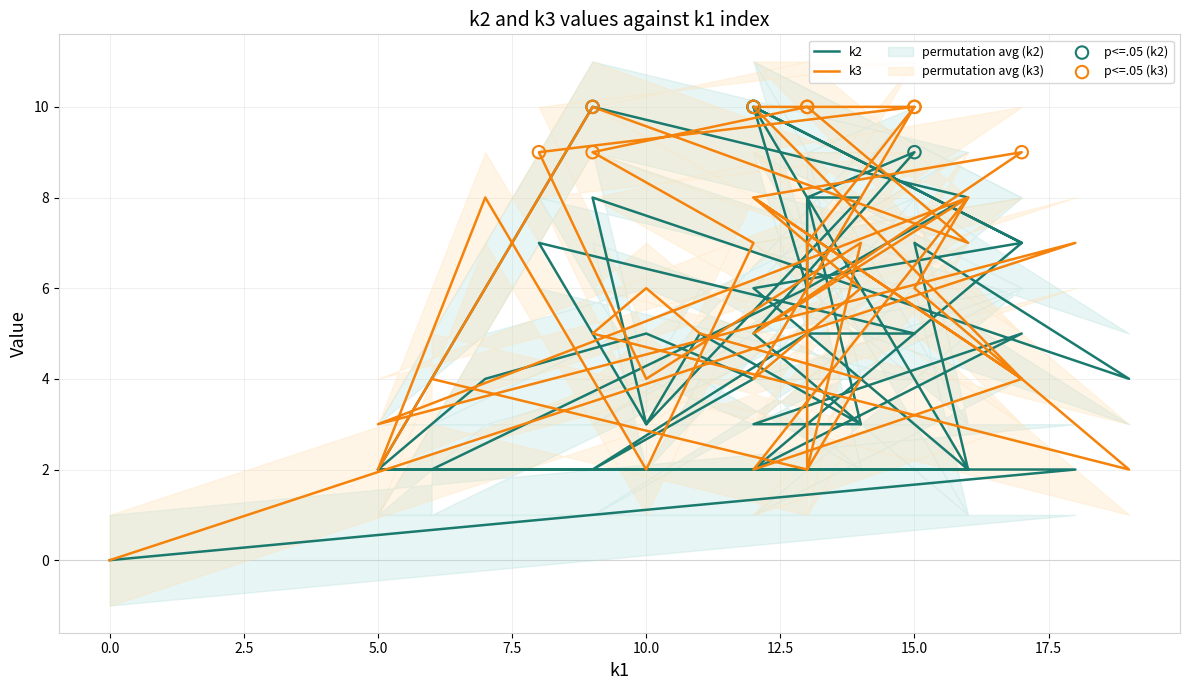

What is the total value across all series at i29?

15